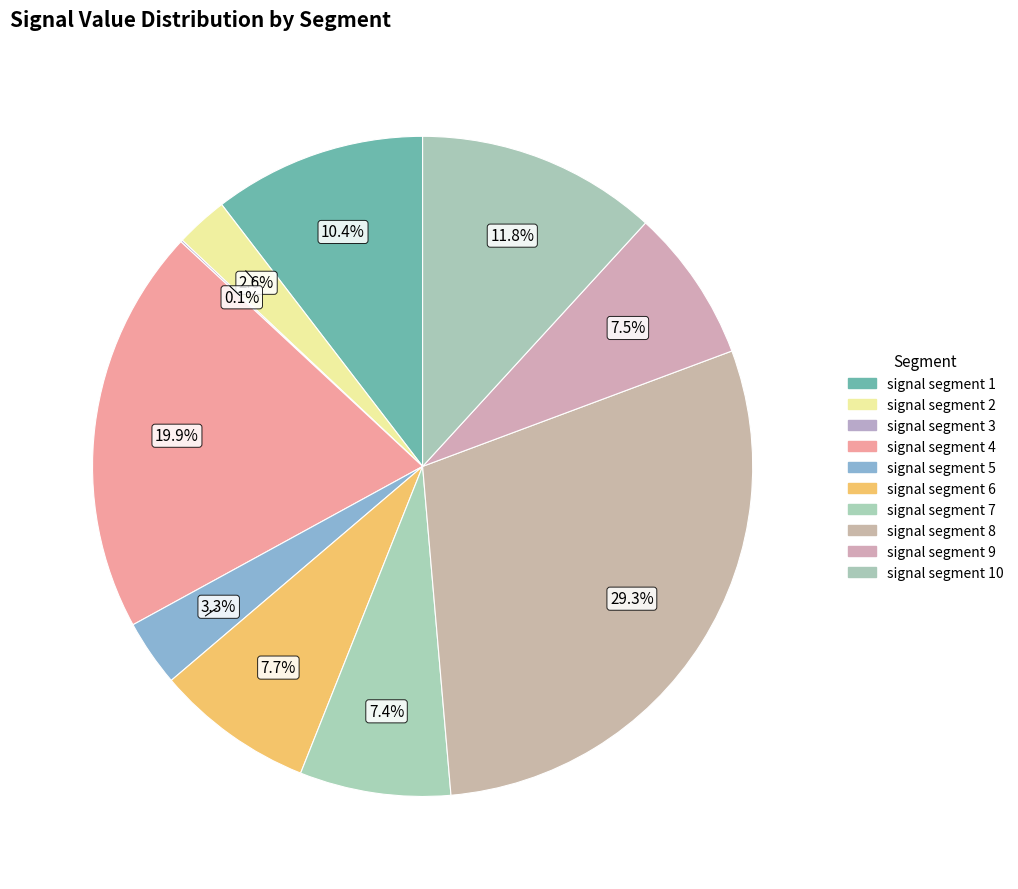

Rank the categories by value from highest to lowest.

signal segment 8, signal segment 4, signal segment 10, signal segment 1, signal segment 6, signal segment 9, signal segment 7, signal segment 5, signal segment 2, signal segment 3